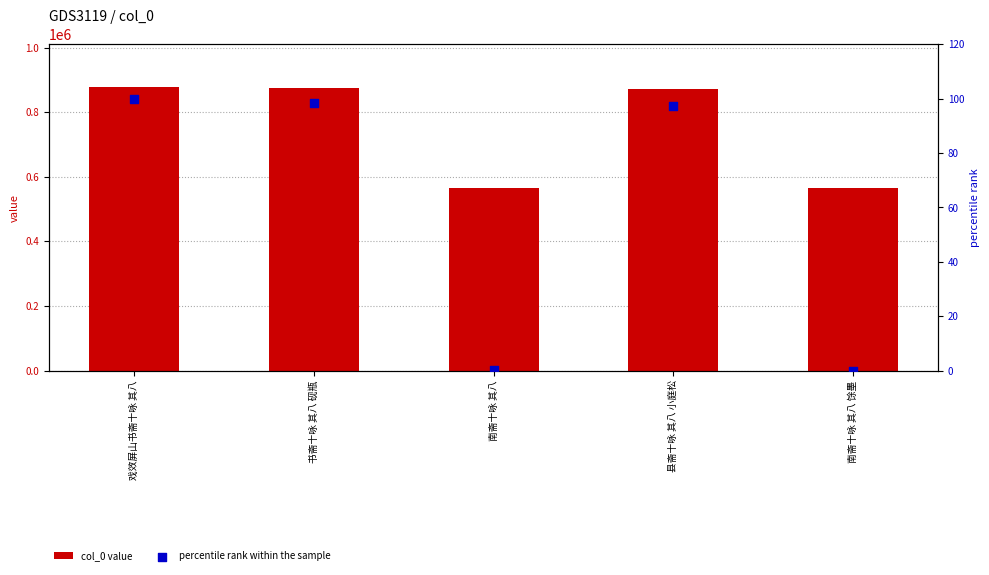

Which series reaches the maximum Y coordinate?

col_0 value